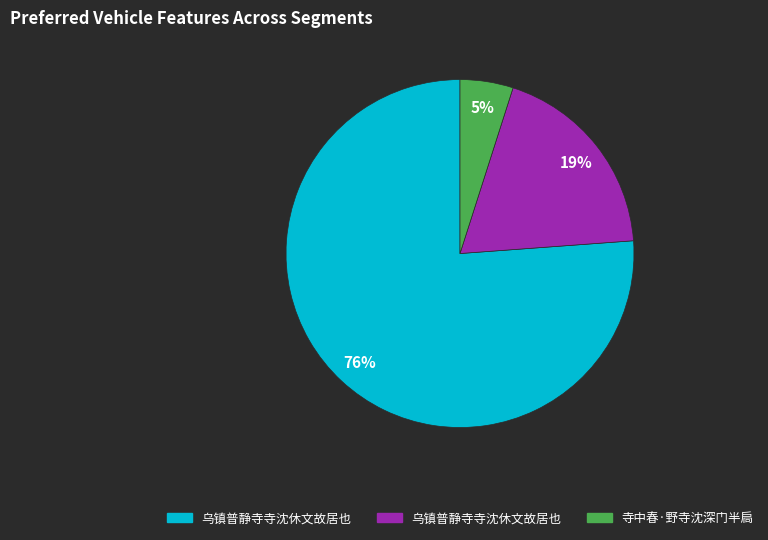

To the nearest percent, what is the difference between the largest and smallest slice percentages?

71%